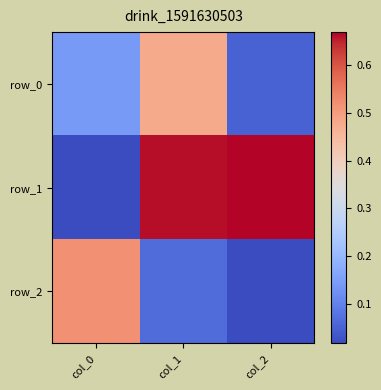

List the labels in order of row_2 value, smallest first.

col_2, col_1, col_0